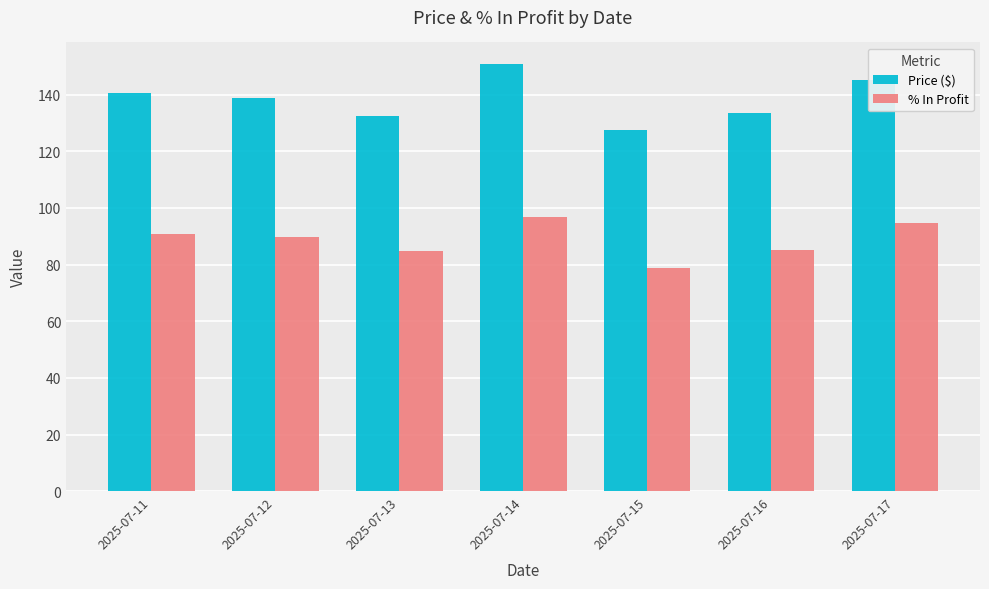

Is it true that % In Profit equals 90.8 at 2025-07-11?

True